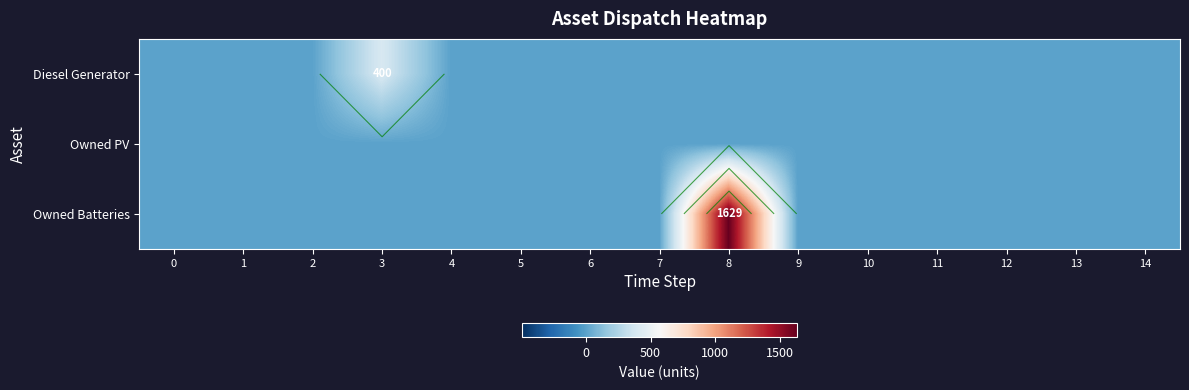

Rank the categories by row_2 value from highest to lowest.

8, 0, 1, 2, 3, 4, 5, 6, 7, 9, 10, 11, 12, 13, 14